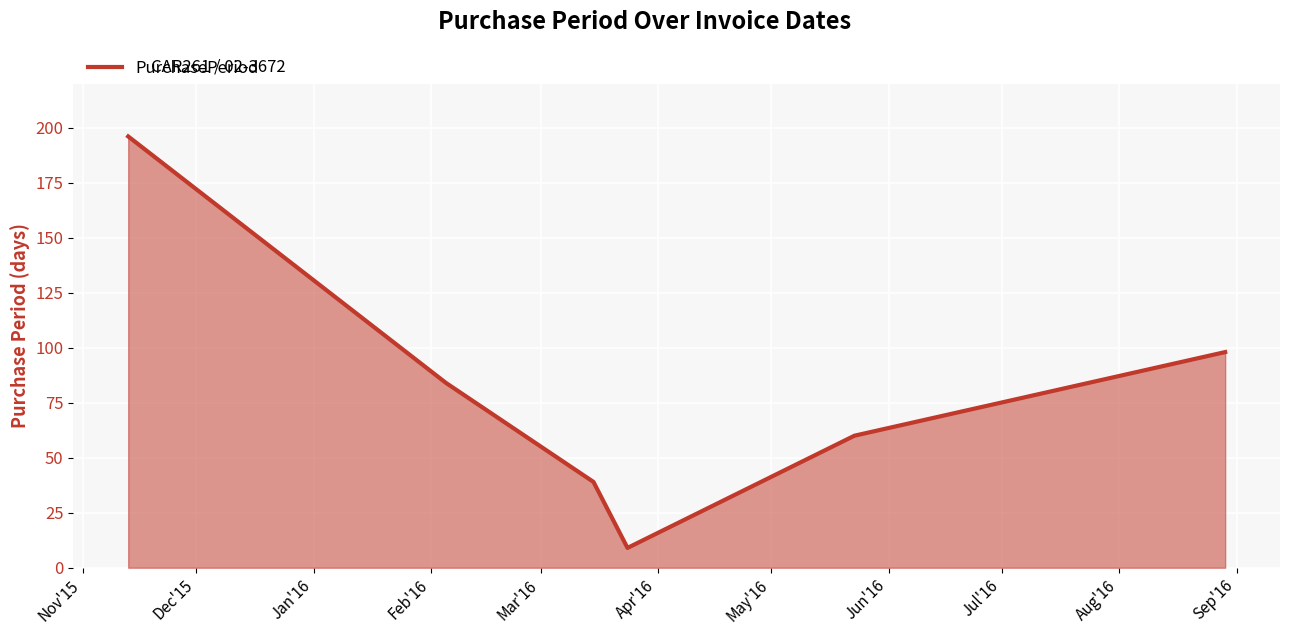

What is the smallest value displayed?

9